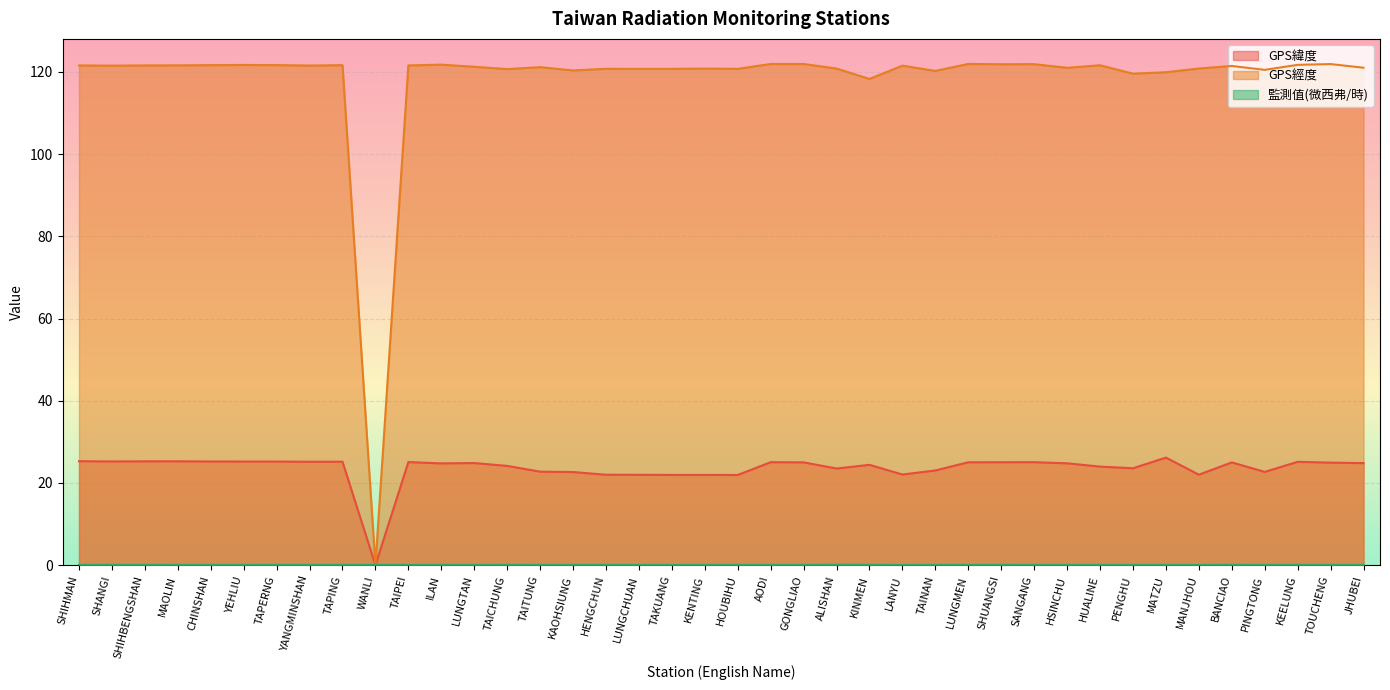

True or false: GPS緯度 and GPS經度 cross at least once.

False